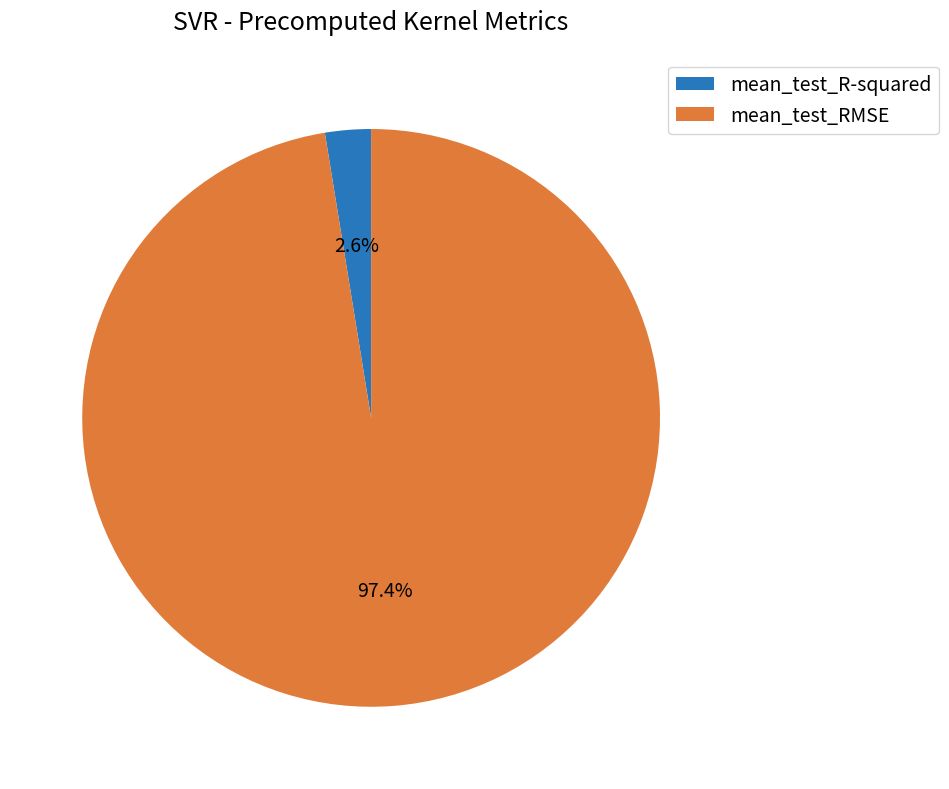

The mean_test_R-squared slice represents 3% of the pie. True or false?

True